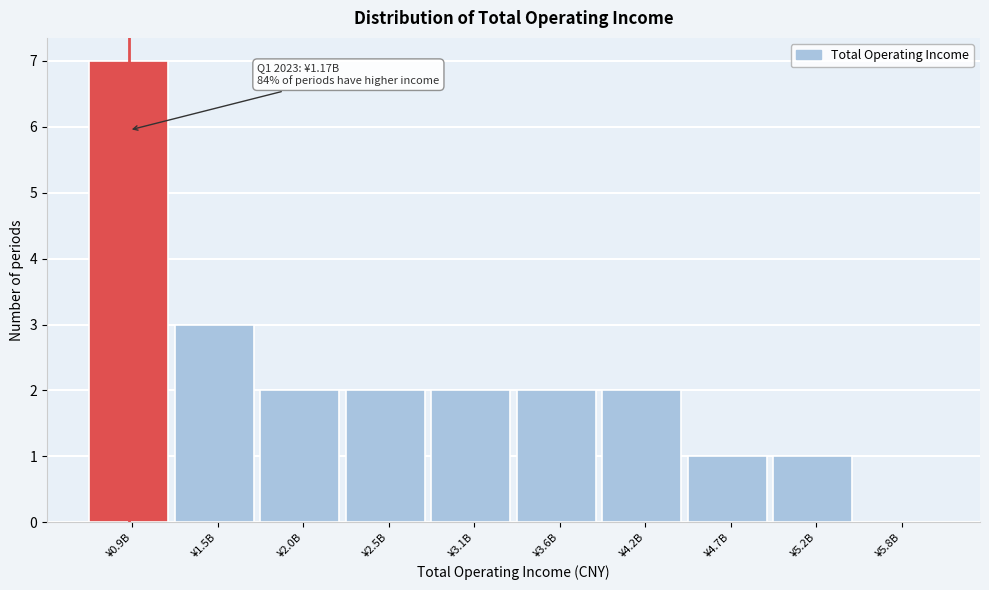

Reading left to right, list all the values displayed in this chart.

¥0.9B=7	¥1.5B=3	¥2.0B=2	¥2.5B=2	¥3.1B=2	¥3.6B=2	¥4.2B=2	¥4.7B=1	¥5.2B=1	¥5.8B=0